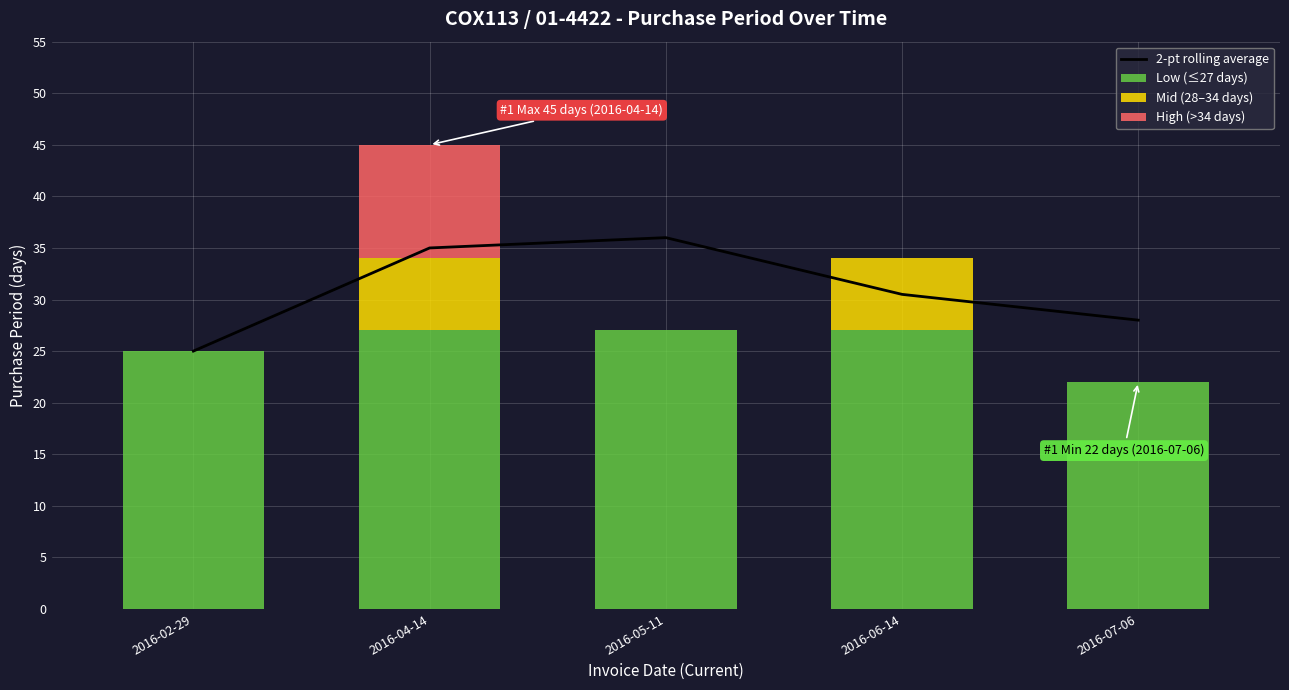

What position from the left is 2016-02-29?

1